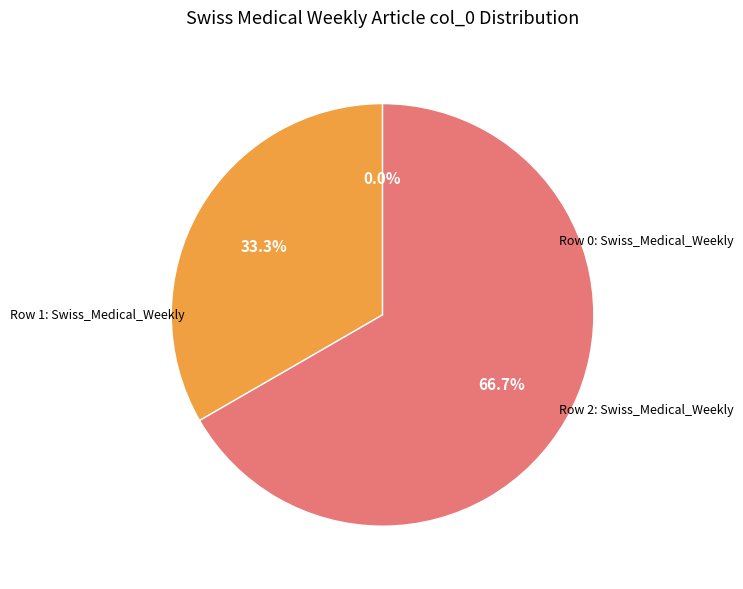

What is the change in value from Swiss_Medical_Weekly (row 1) to Swiss_Medical_Weekly (row 2)?

+1